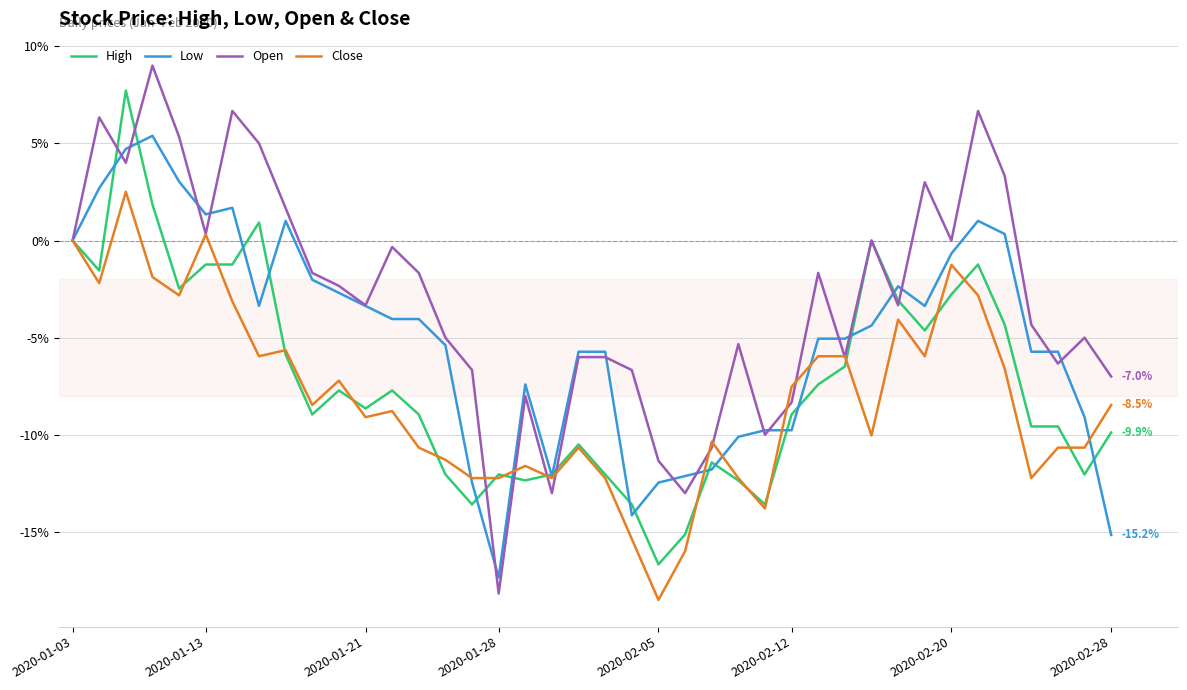

Rank the series by their average value, from highest to lowest.

Open, Low, High, Close